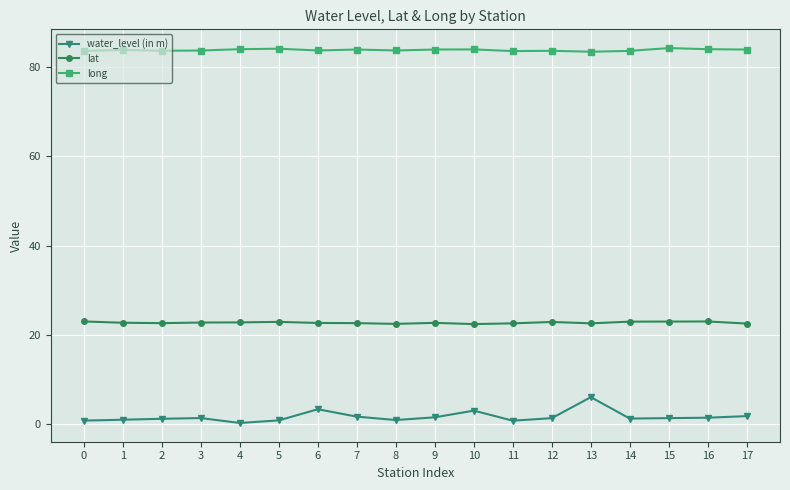

True or false: water_level (in m) has a value of 1.3 at 3.

True